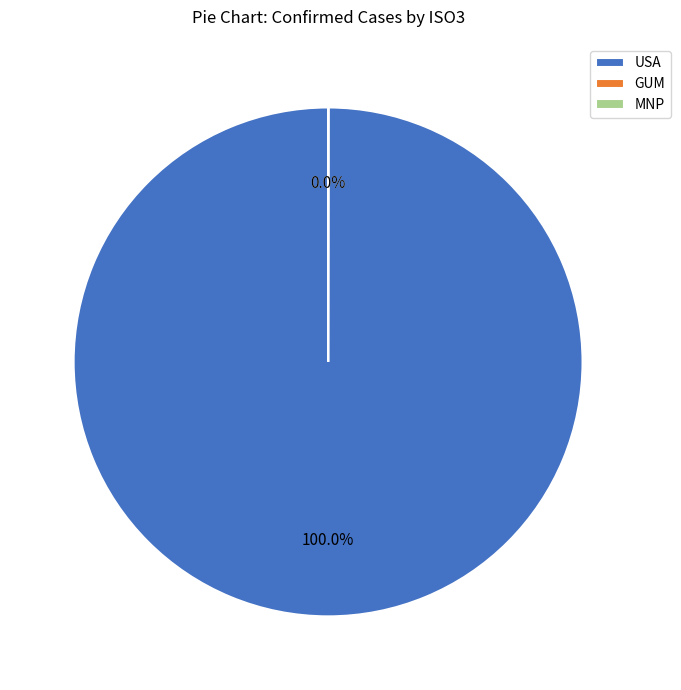

Is there any slice that represents more than half of the pie?

Yes